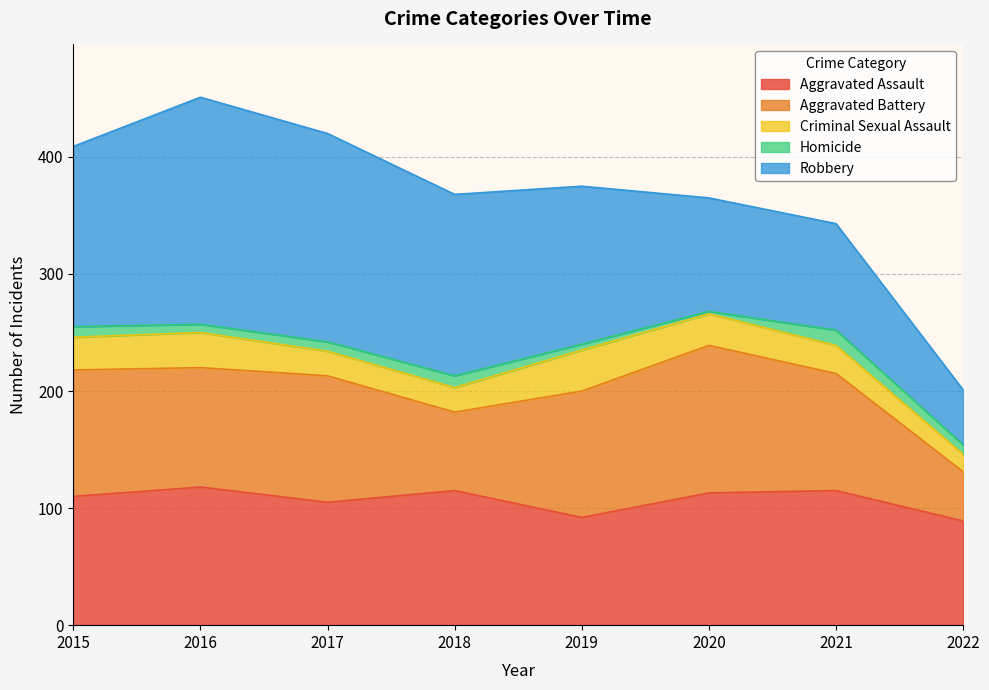

How many interior local peaks does the Aggravated Assault series have?

3